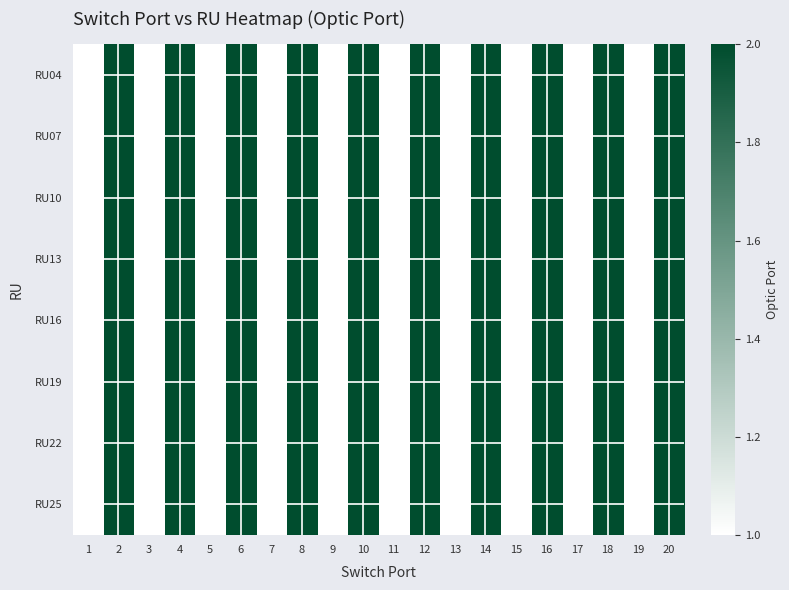

What is the minimum value shown in the chart?

1